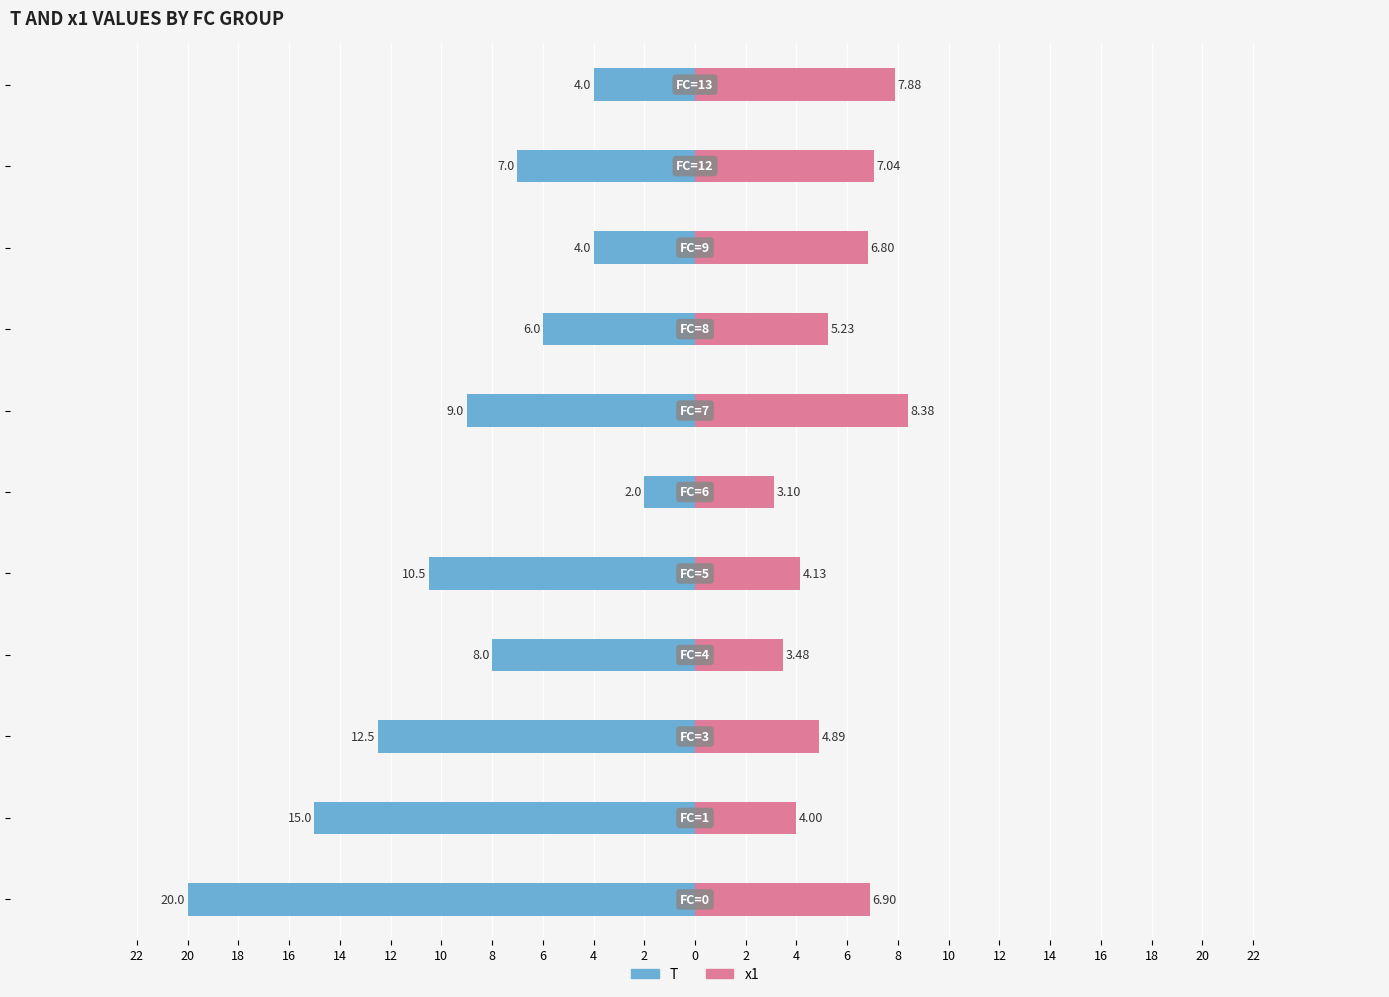

What is the average value of the T series?

-8.9